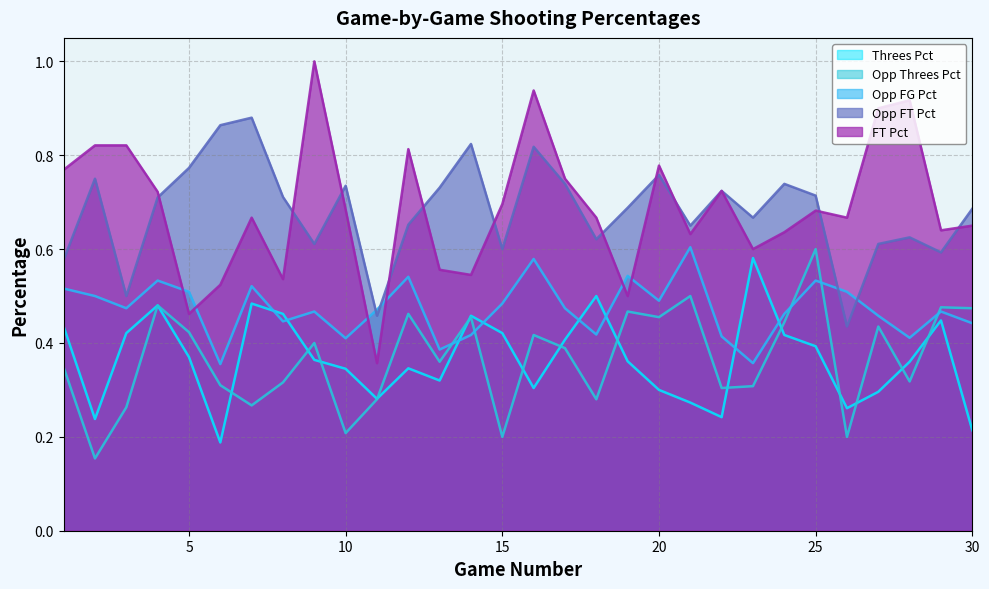

The Opp_FT_Pct series shows 1.0 at 27. True or false?

False